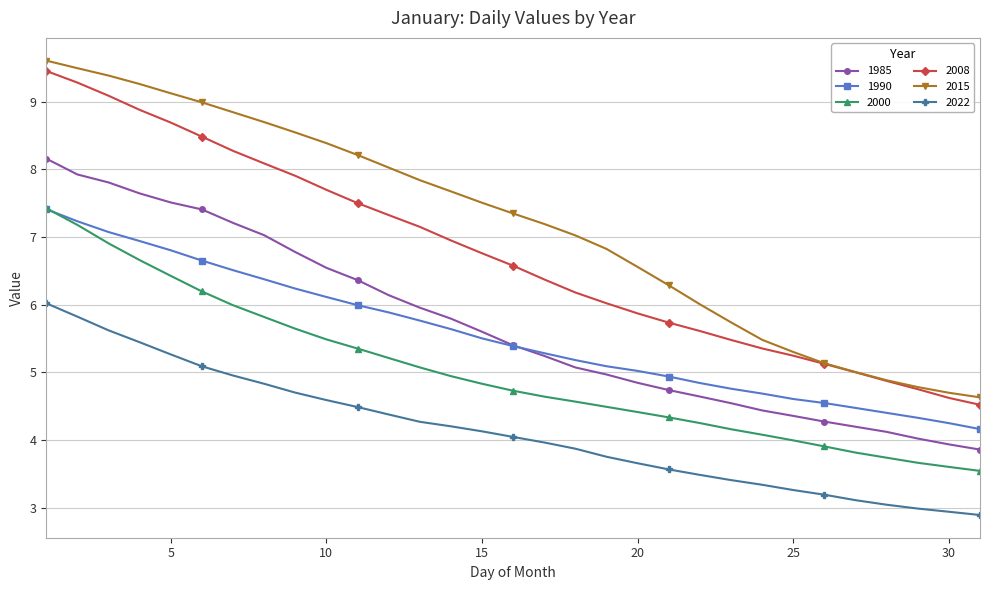

Which series has the widest spread of values?

2015